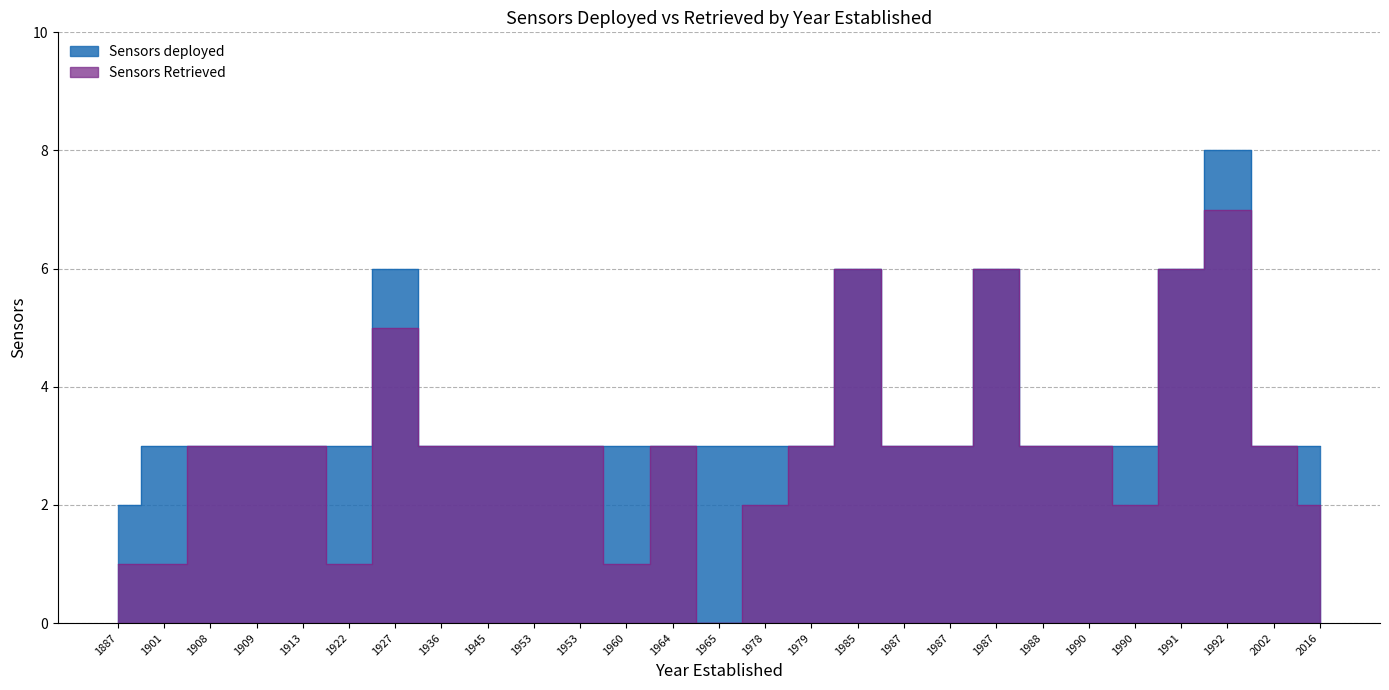

True or false: Sensors Retrieved and Sensors deployed cross at least once.

False